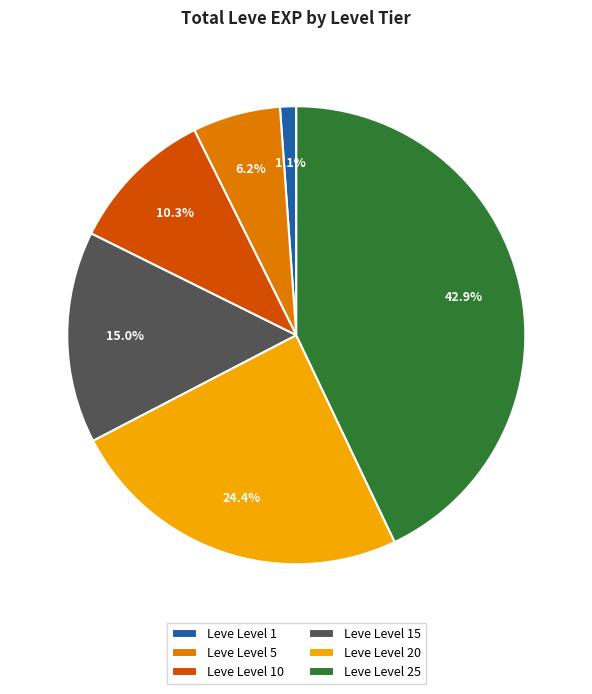

What is the largest slice in the pie chart?

Leve Level 25